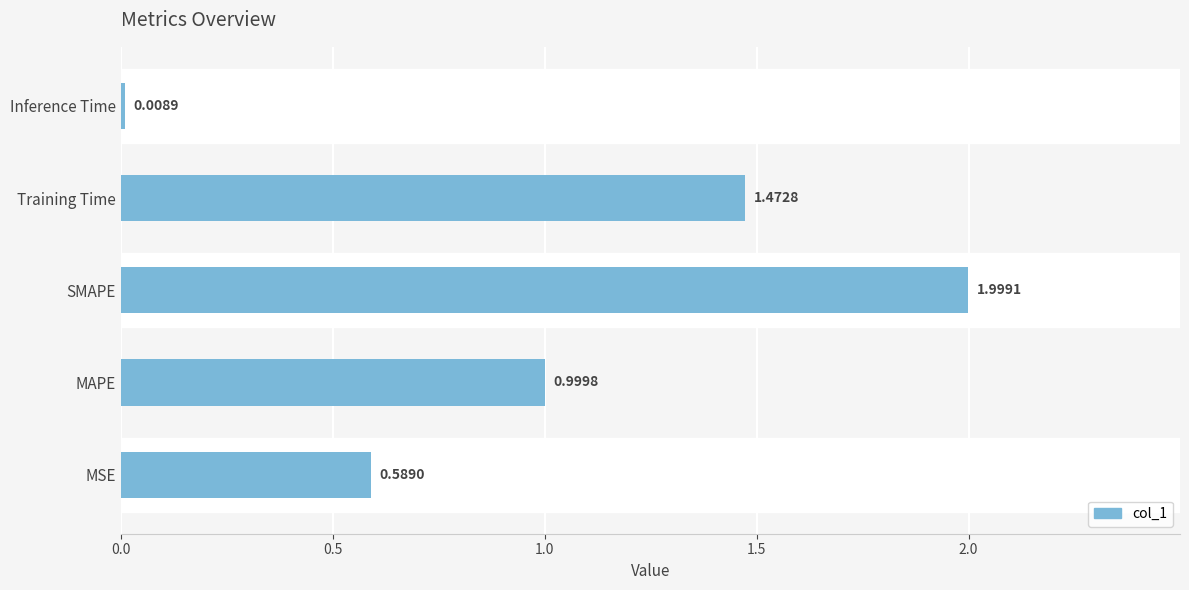

Between Inference Time and MSE, which is larger?

MSE